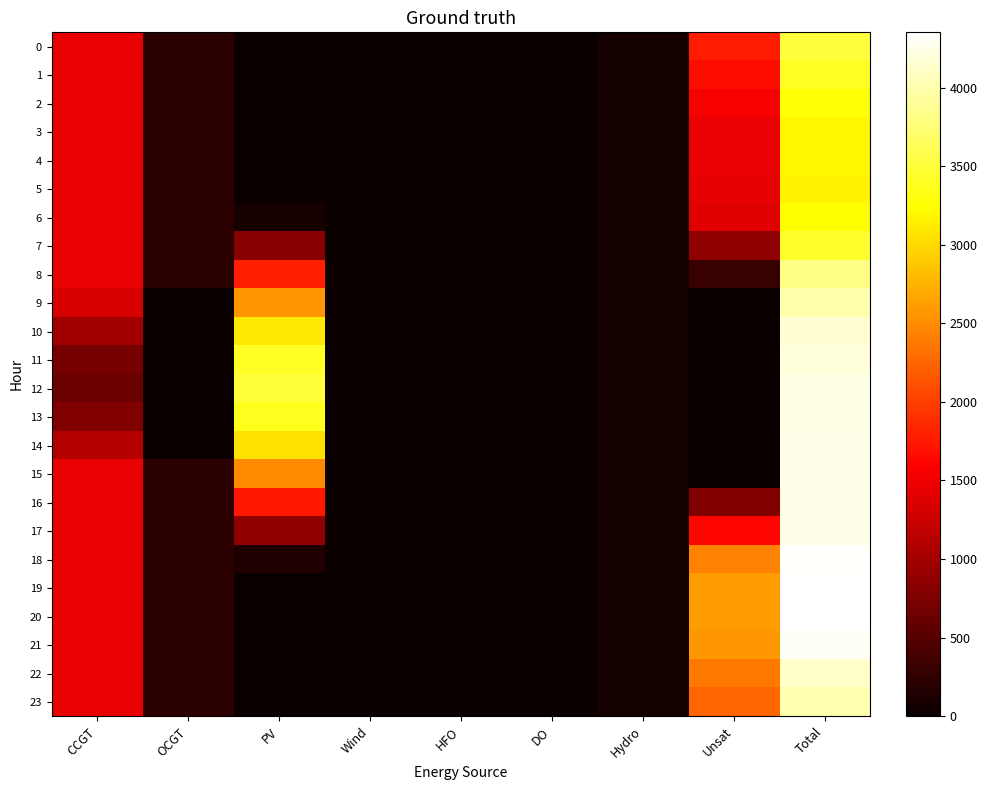

Count the number of categories in the chart.

9